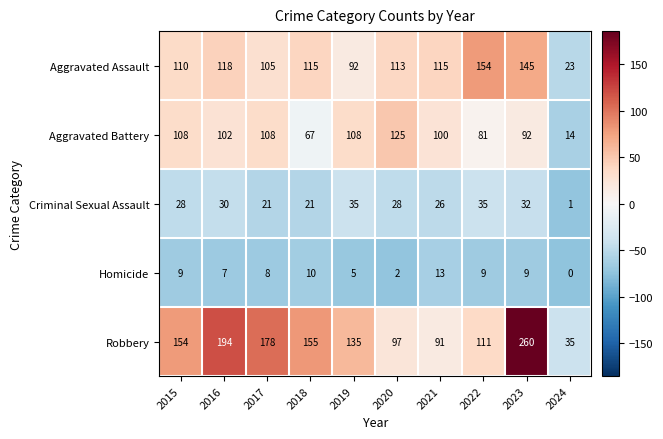

Which category has the lowest value in the Robbery series?

2024